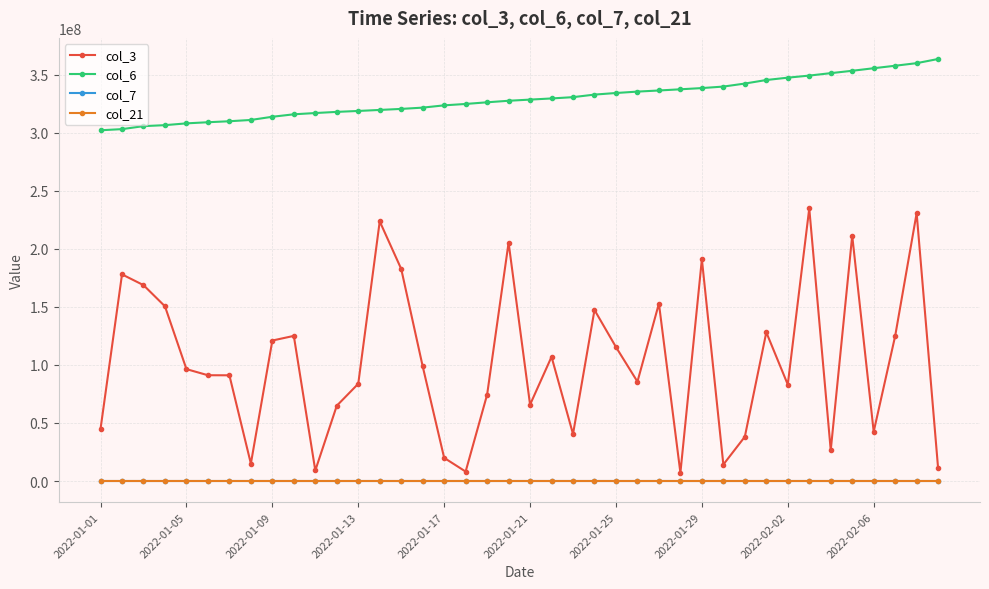

Which series has the widest spread of values?

col_3